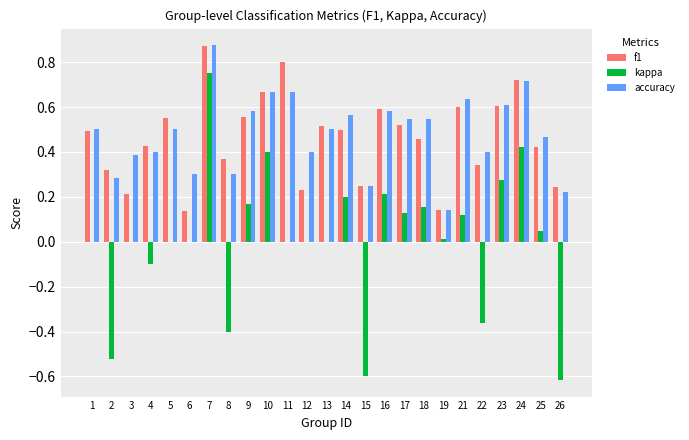

Is it true that accuracy equals 0.3 at 1?

False